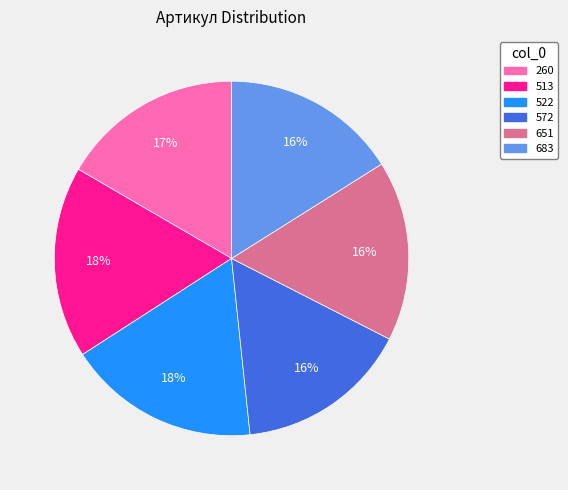

True or false: 513 accounts for 18% of the total.

True